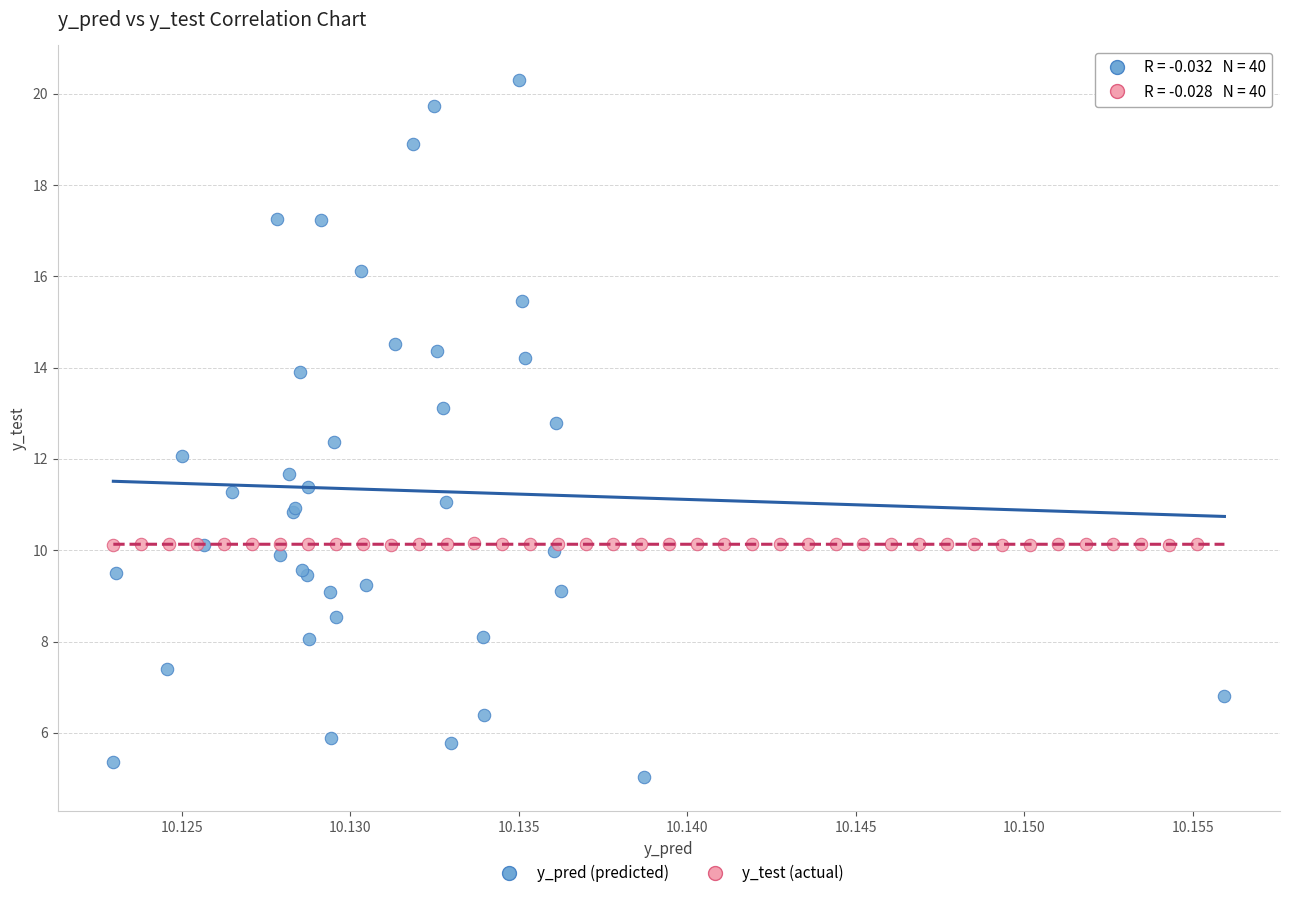

Which series contains the highest Y value?

y_pred (predicted)